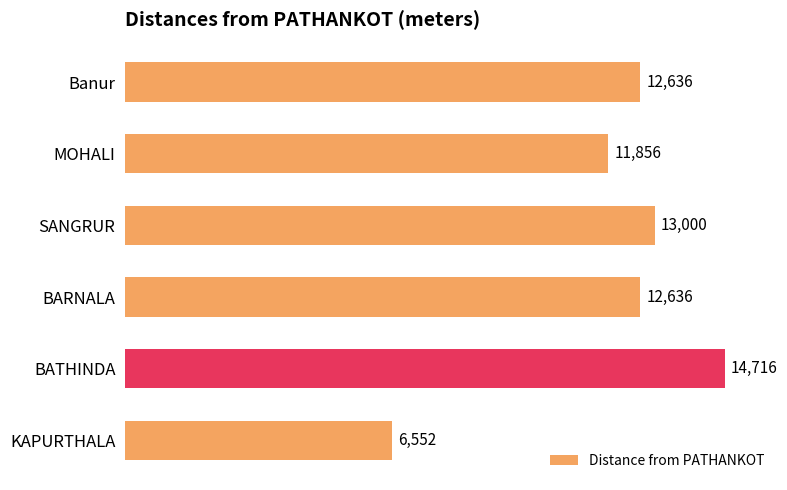

Reading top to bottom, extract all data points from this chart.

Banur=12636	MOHALI=11856	SANGRUR=13000	BARNALA=12636	BATHINDA=14716	KAPURTHALA=6552